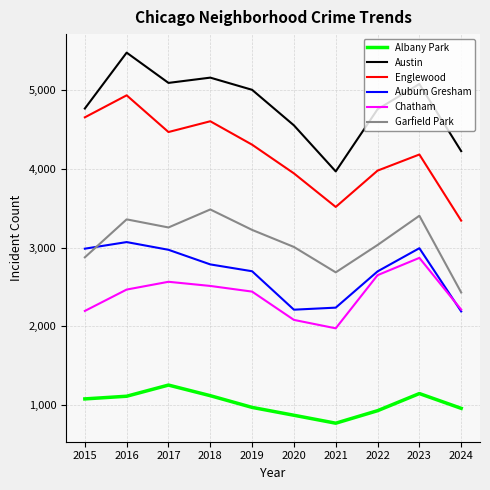

The Garfield Park series shows 2686 at 2021. True or false?

True